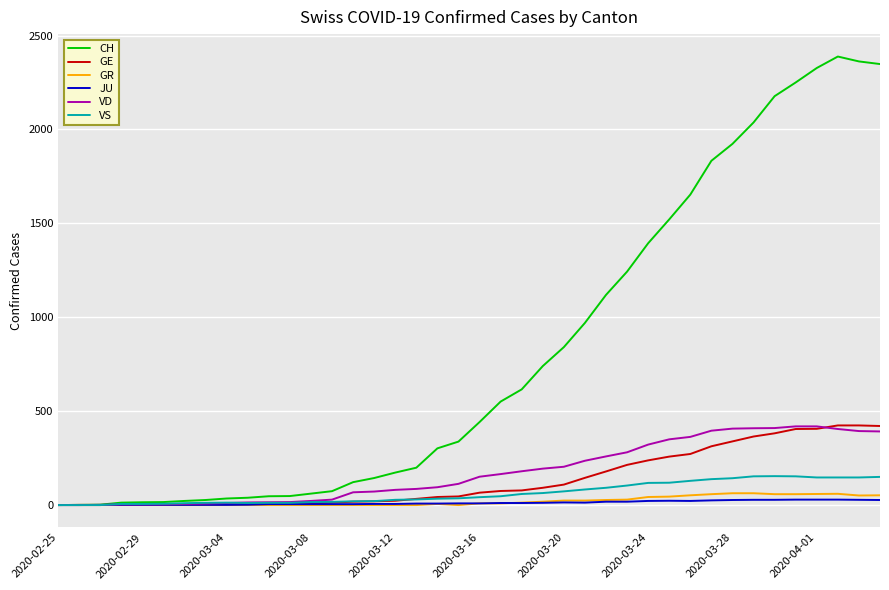

Which series has the largest range (max minus min)?

CH